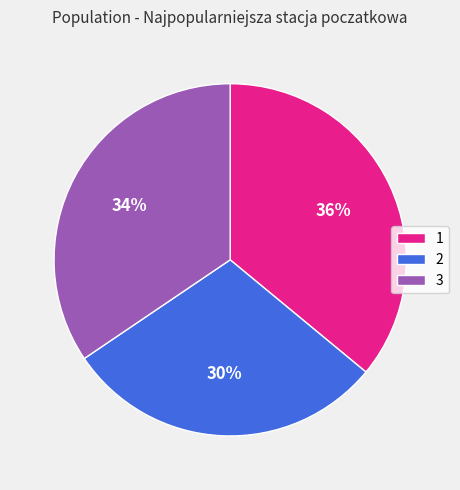

To the nearest percent, what portion does 1 represent?

36%